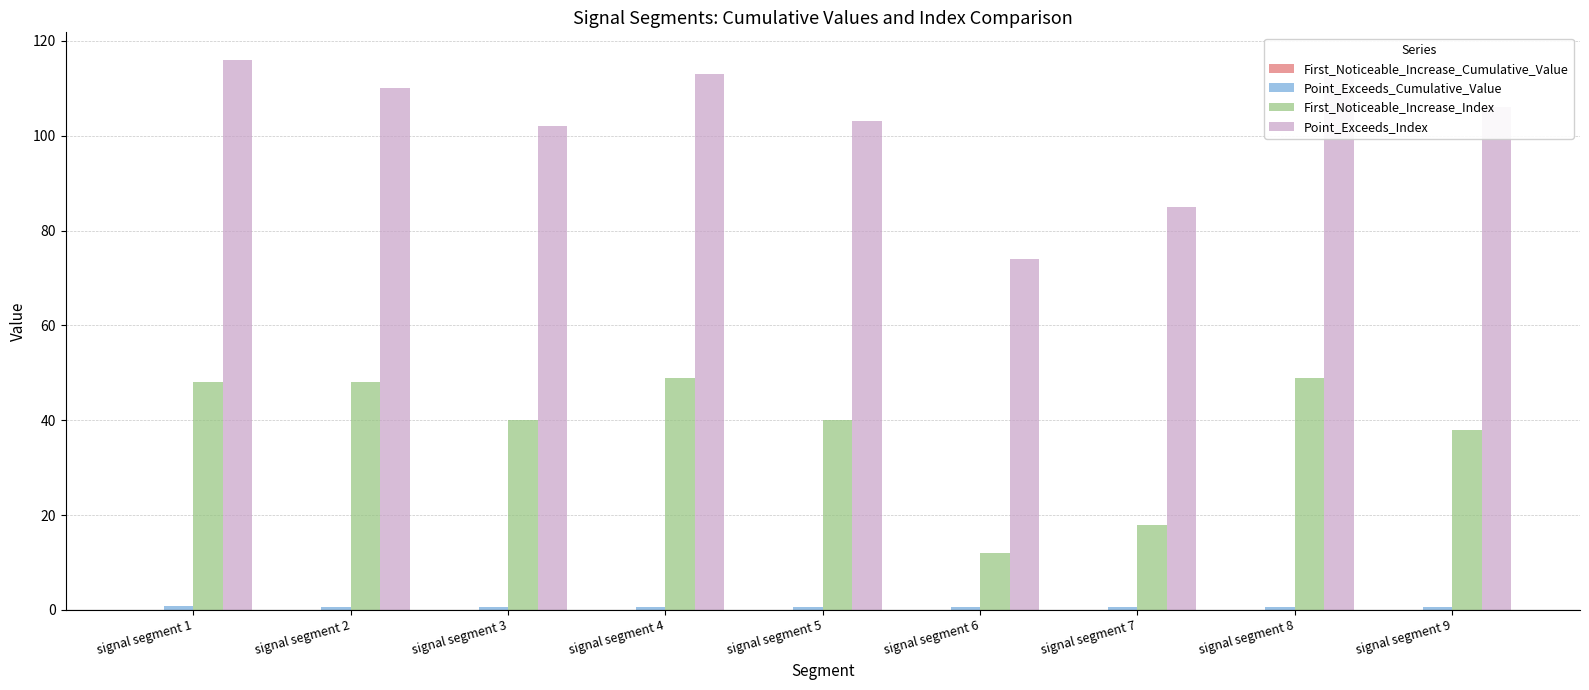

What is the highest value of the Point_Exceeds_Index series?

116.0